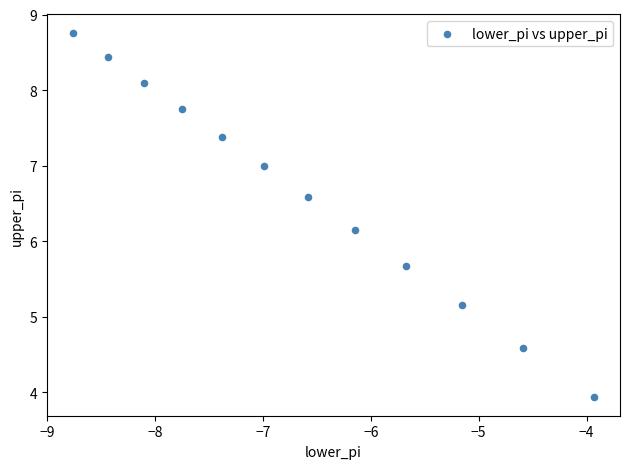

What is the average Y value?

6.6